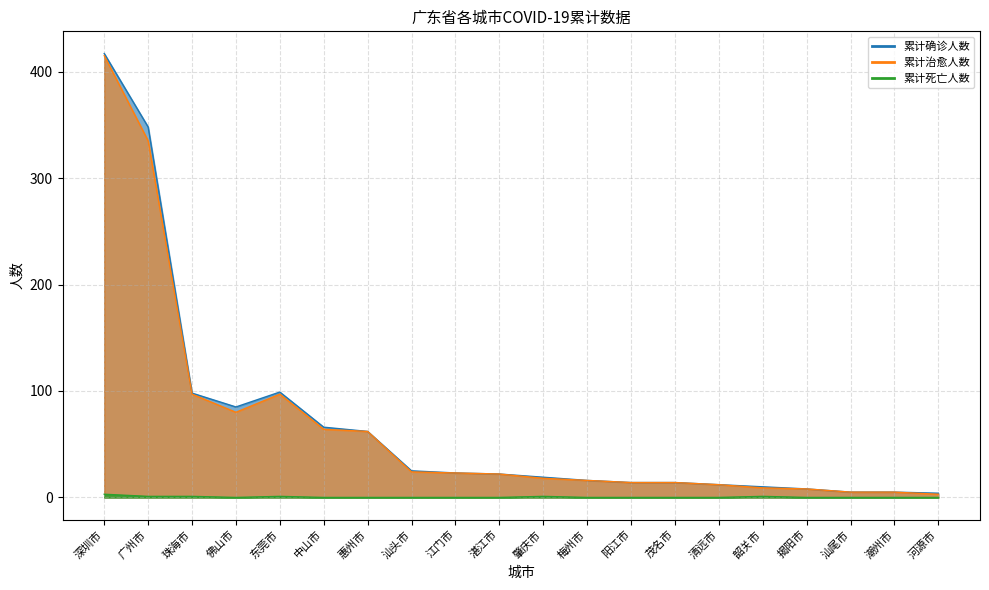

Rank the categories by 累计确诊人数 value from highest to lowest.

深圳市, 广州市, 东莞市, 珠海市, 佛山市, 中山市, 惠州市, 汕头市, 江门市, 湛江市, 肇庆市, 梅州市, 阳江市, 茂名市, 清远市, 韶关市, 揭阳市, 汕尾市, 潮州市, 河源市